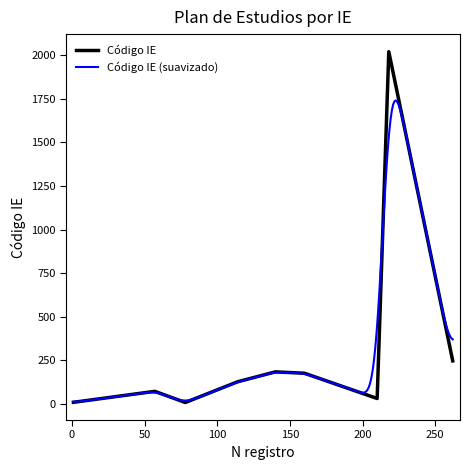

How many points are higher than both their immediate neighbors (excluding endpoints)?

3